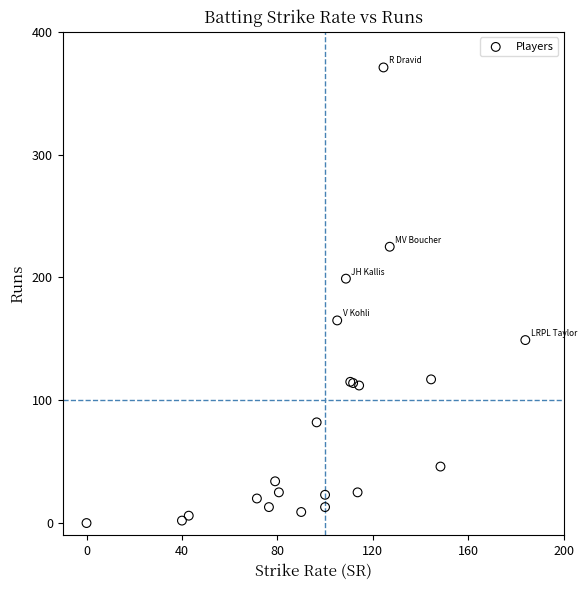

What Y value in the scatter plot is closest to 185?

199